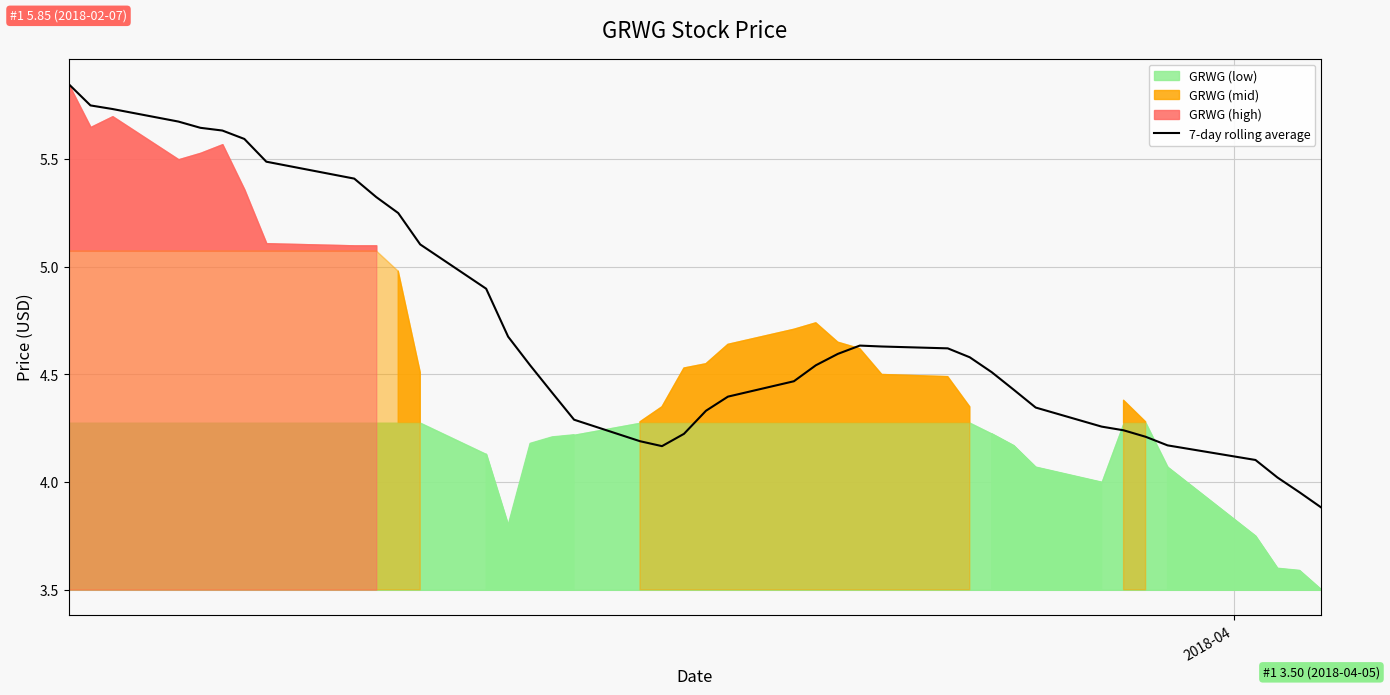

What is the value of the 36th point from the left?

4.2